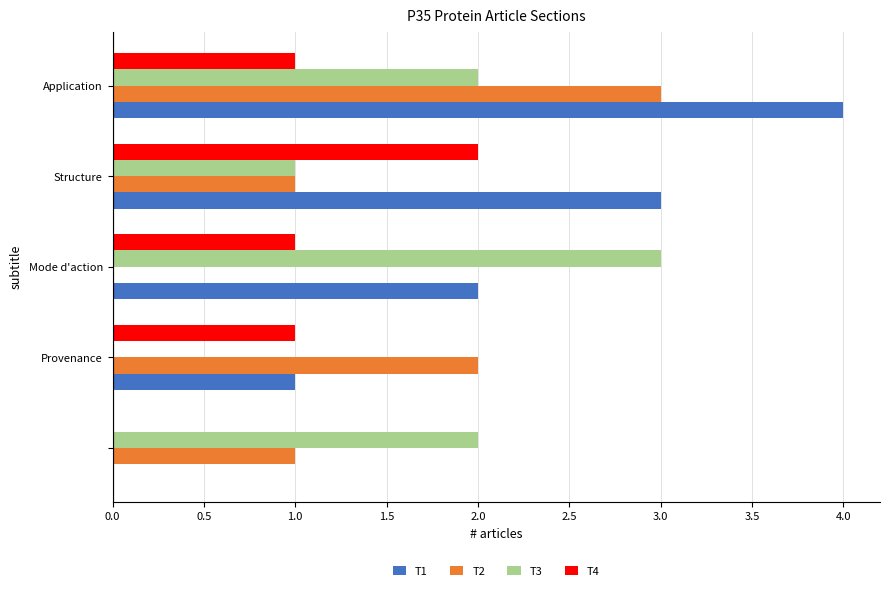

Which series has the largest total across all categories?

T1